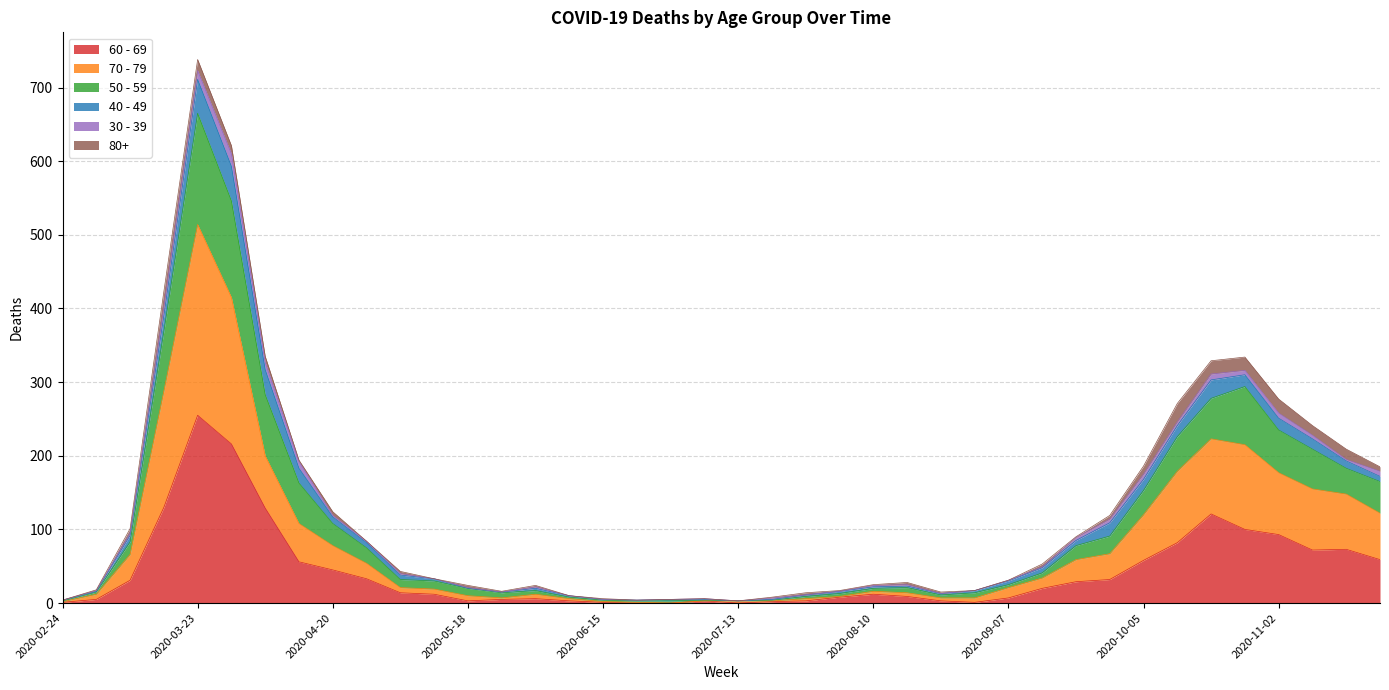

What position from the right is 2020-04-06?

34